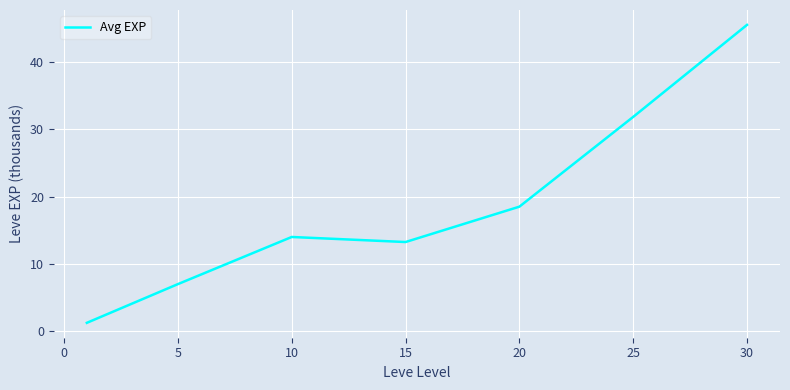

What is the greatest value displayed?

45.5